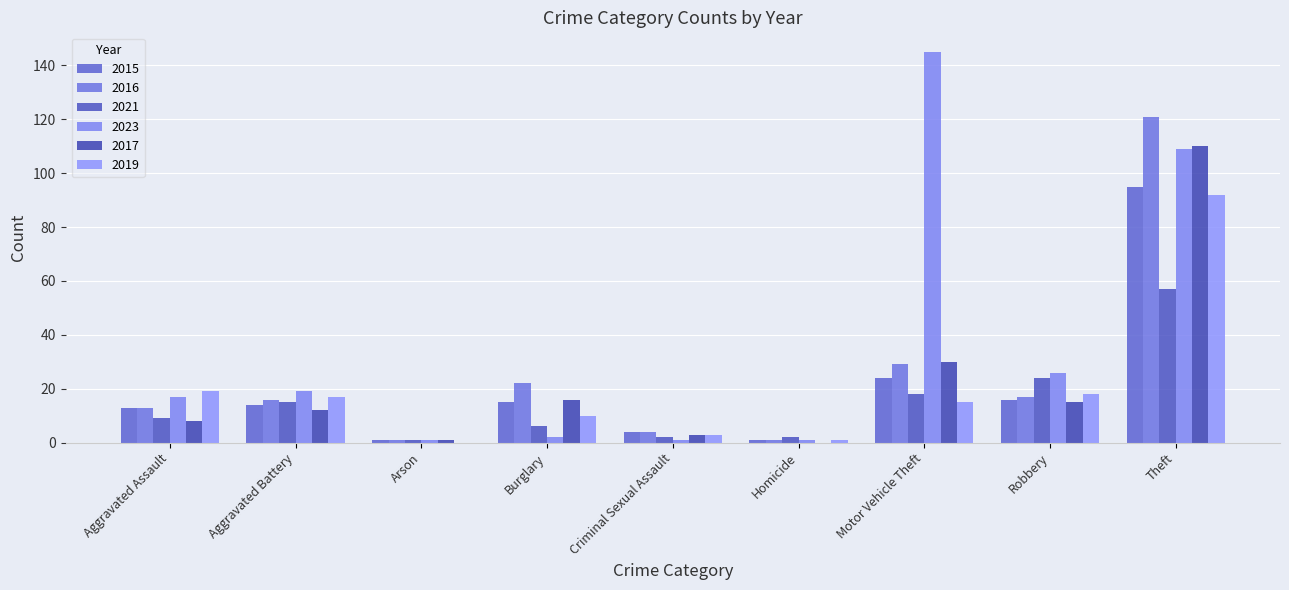

True or false: 2021 has a value of 3 at Aggravated Assault.

False